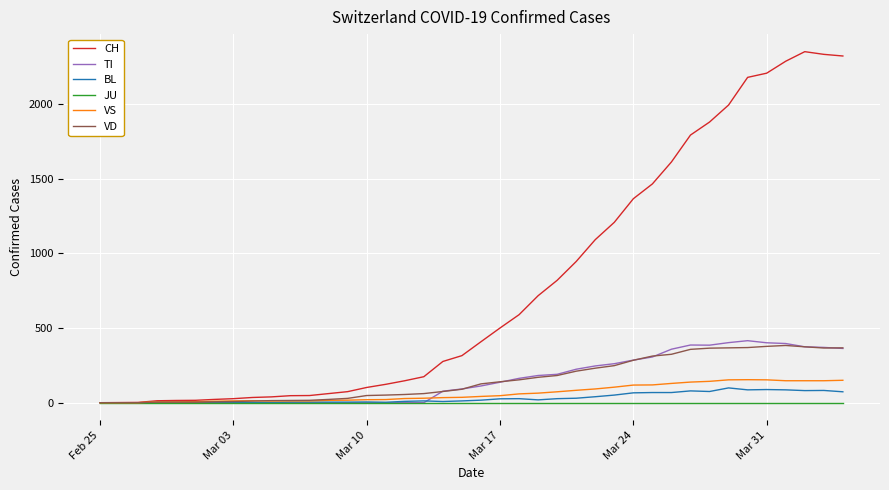

What are all the series names shown in the legend?

CH, TI, BL, JU, VS, VD